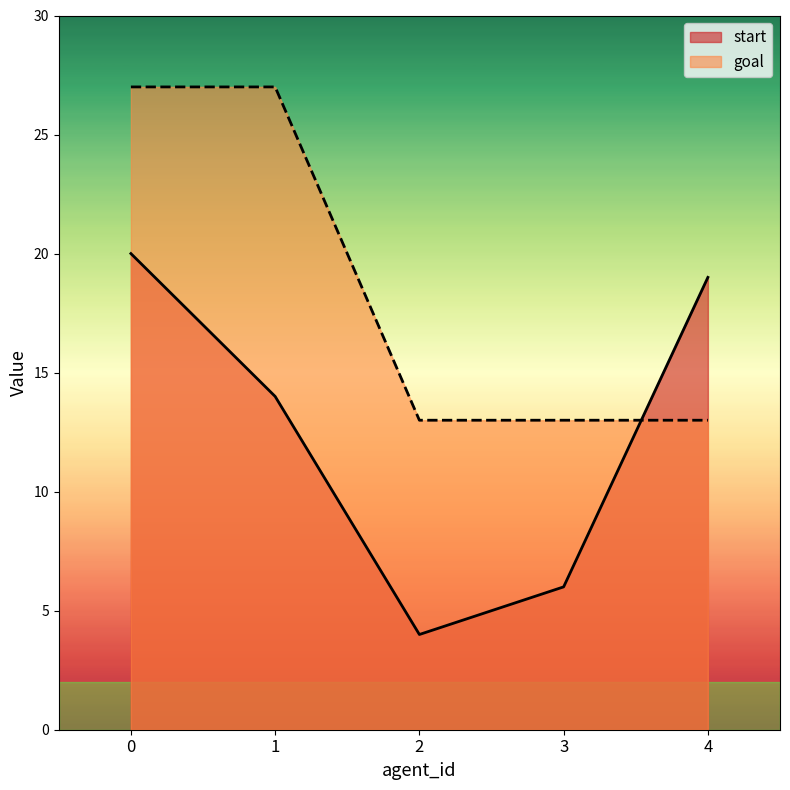

Rank the categories by start value from highest to lowest.

0, 4, 1, 3, 2